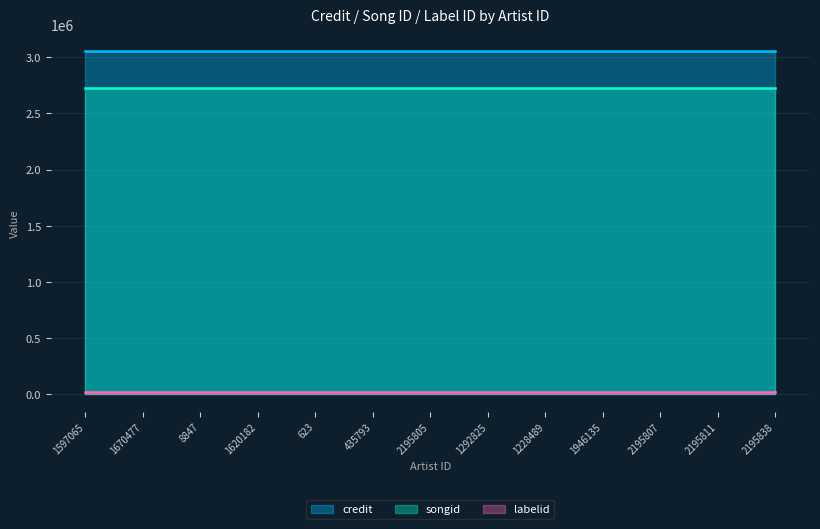

Rank the categories by songid value from highest to lowest.

1597065, 1670477, 8847, 1620182, 623, 435793, 2195805, 1292825, 1228489, 1946135, 2195807, 2195811, 2195838